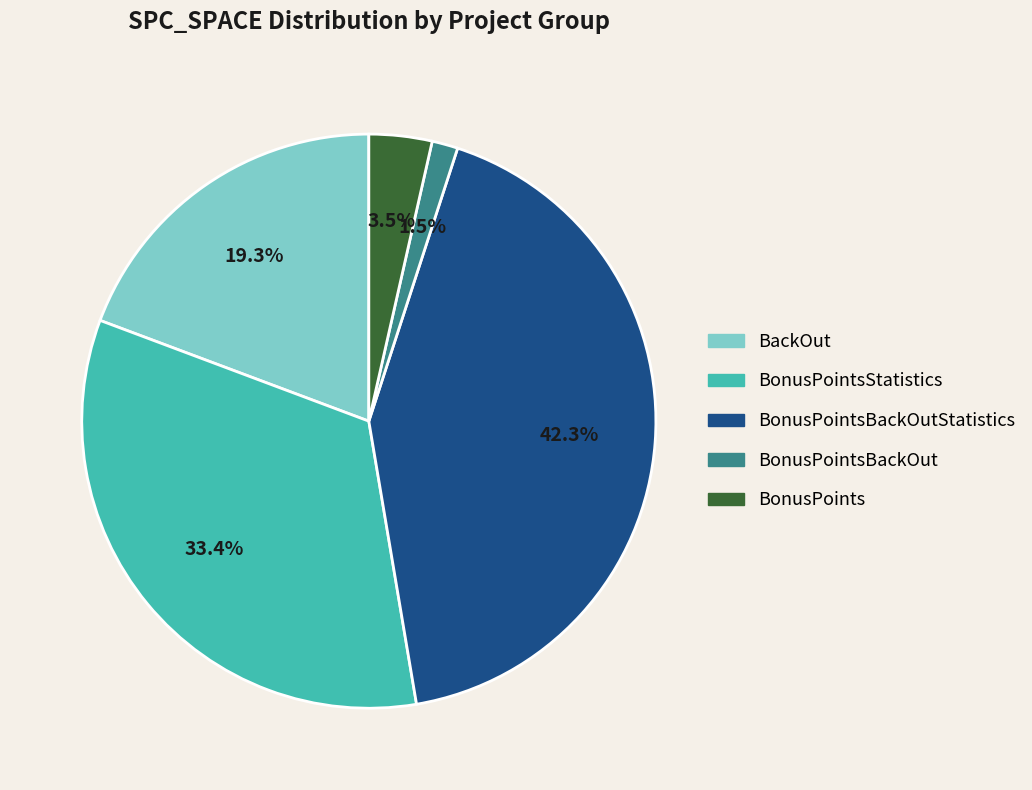

How many segments does this pie chart have?

5